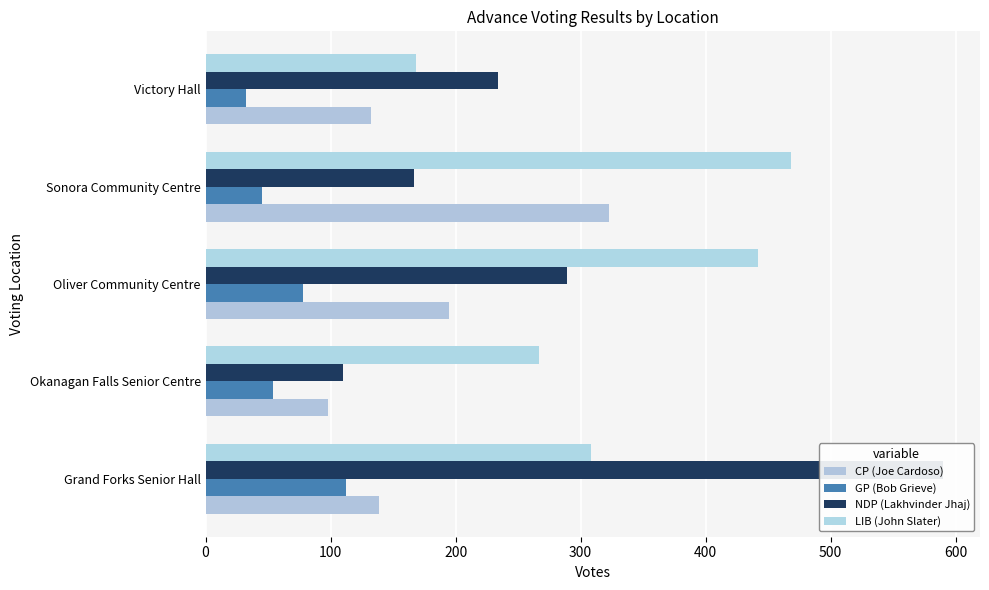

What is the difference between the second highest and minimum values in the LIB (John Slater) series?

274